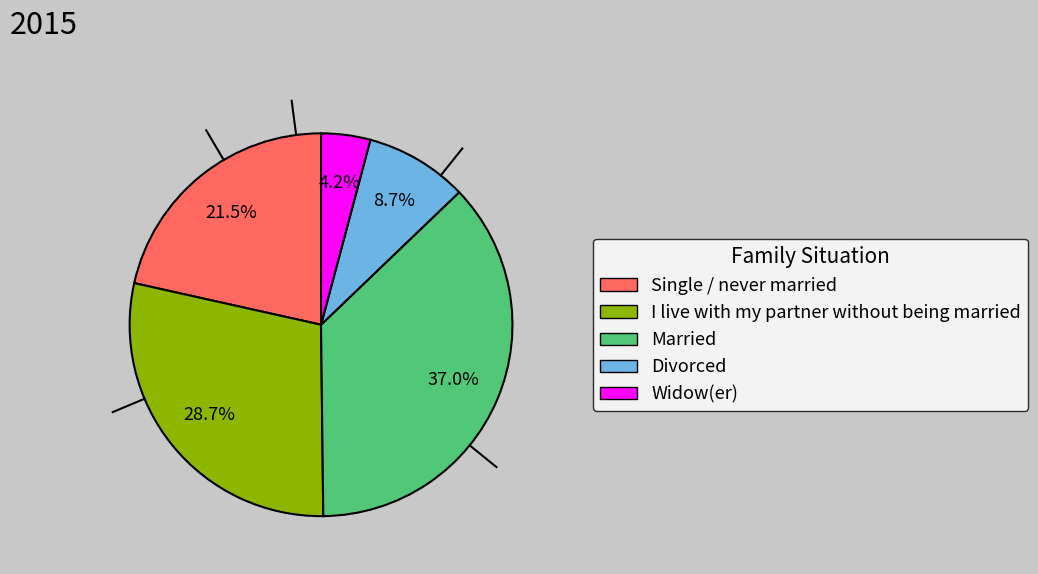

How many segments does this pie chart have?

5